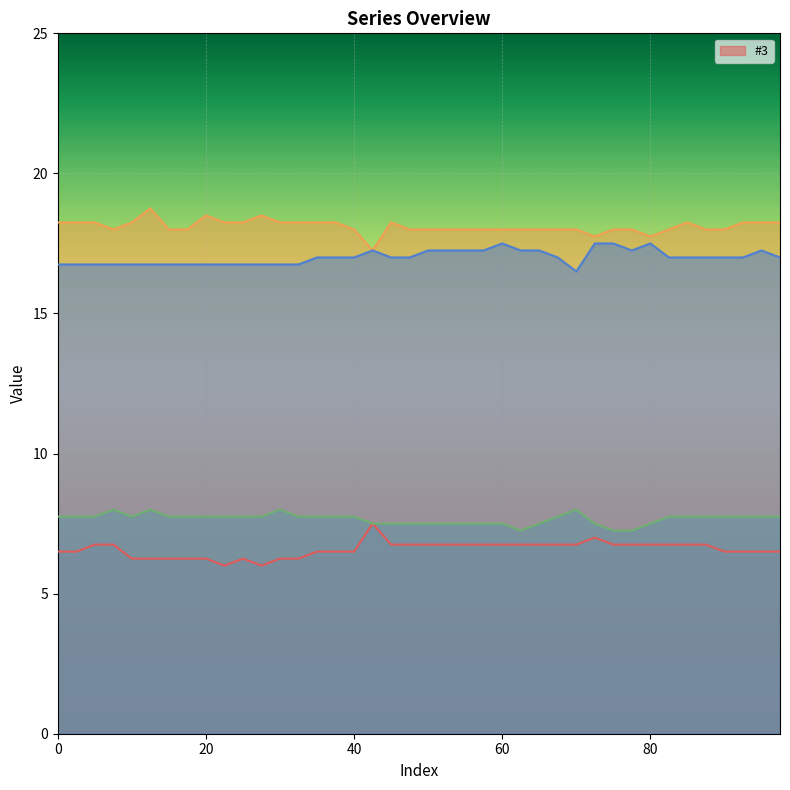

Is the value of _4 at 100 greater than the value of _3 at 25?

Yes